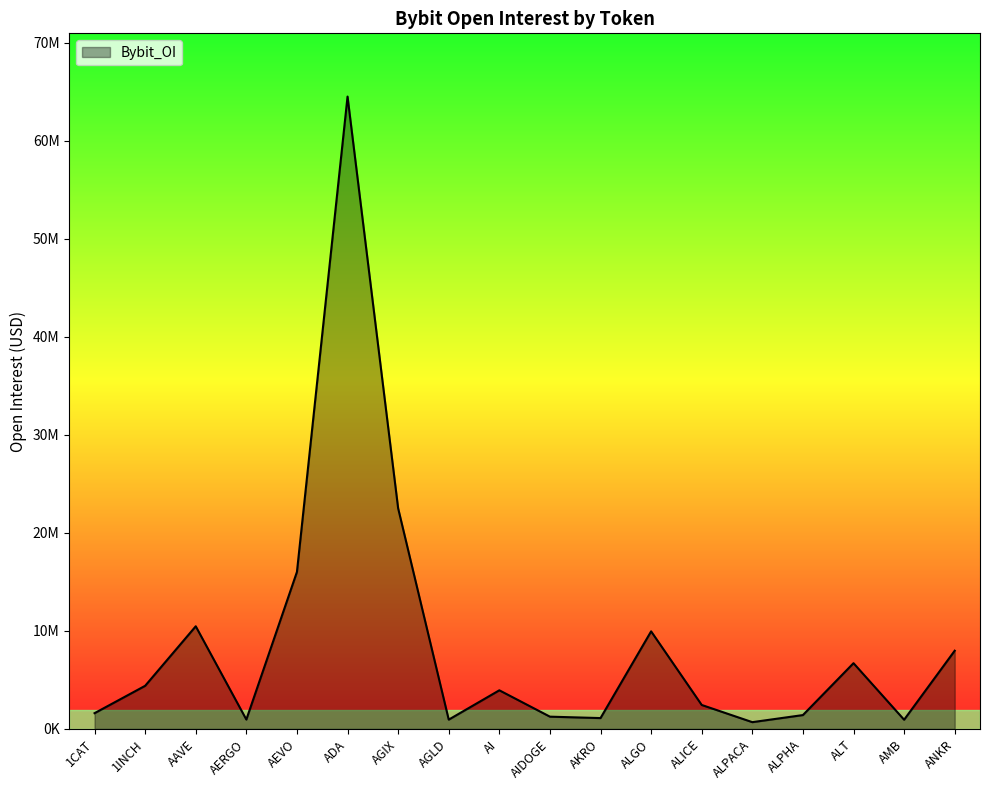

Does the chart display data point markers on the line(s)?

No